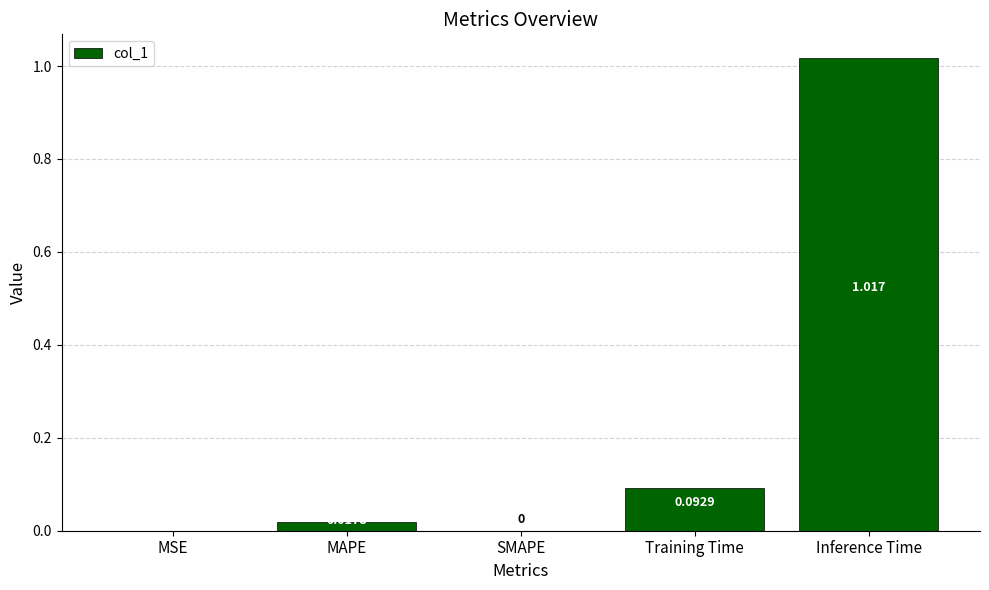

At which category does the chart reach its peak across all series?

Inference Time